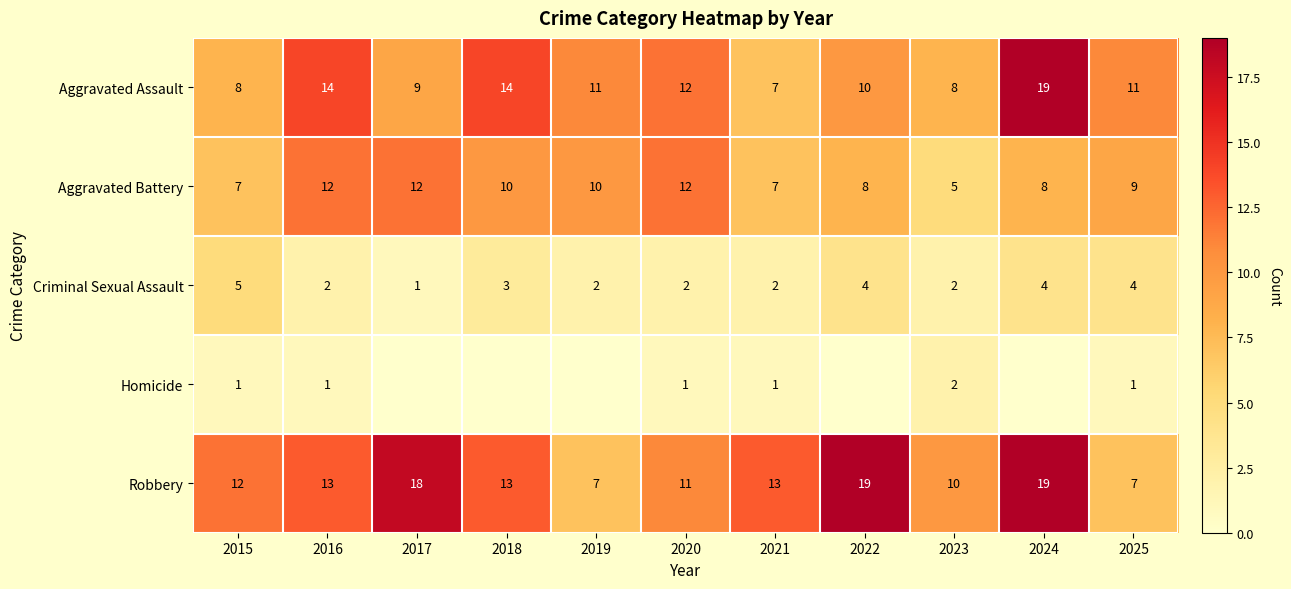

What is the average value of the Criminal Sexual Assault series?

3